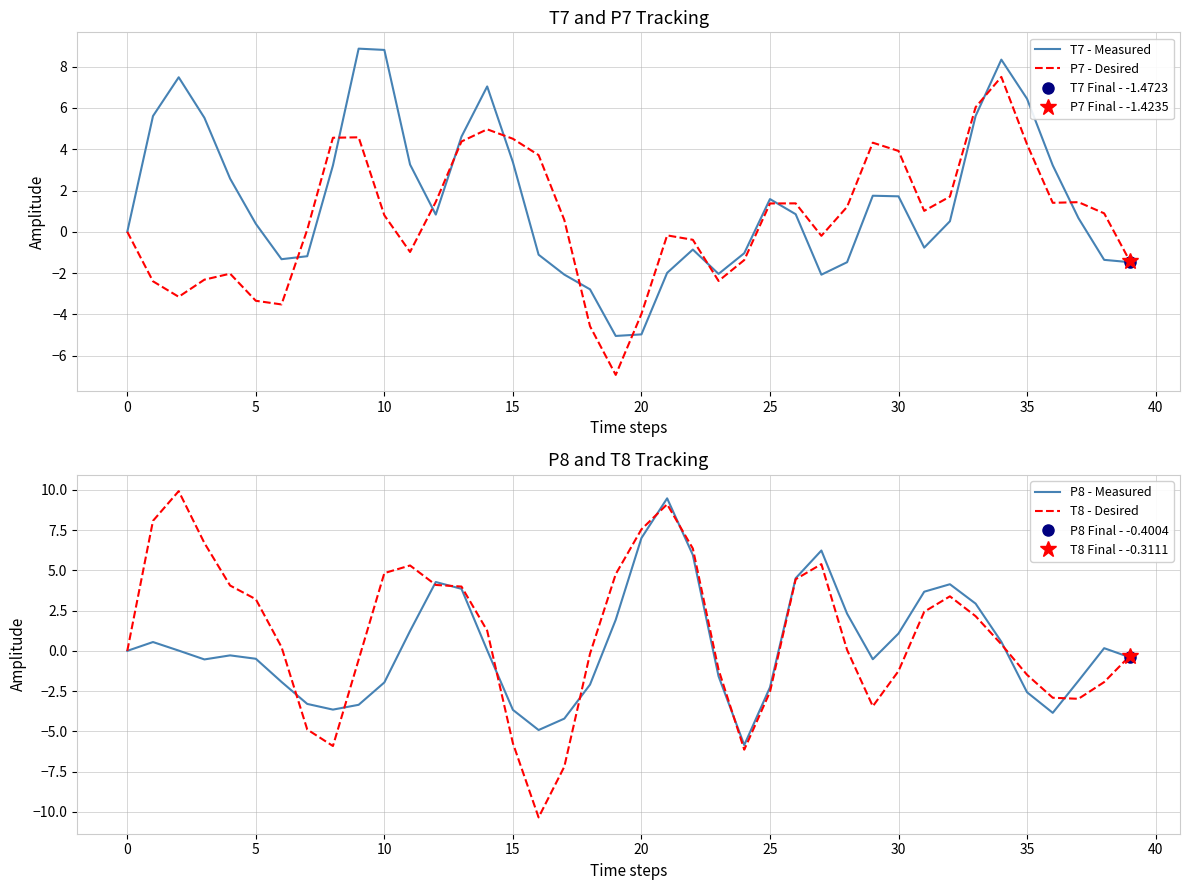

What value does the T8 - Desired series have at 38?

-1.9